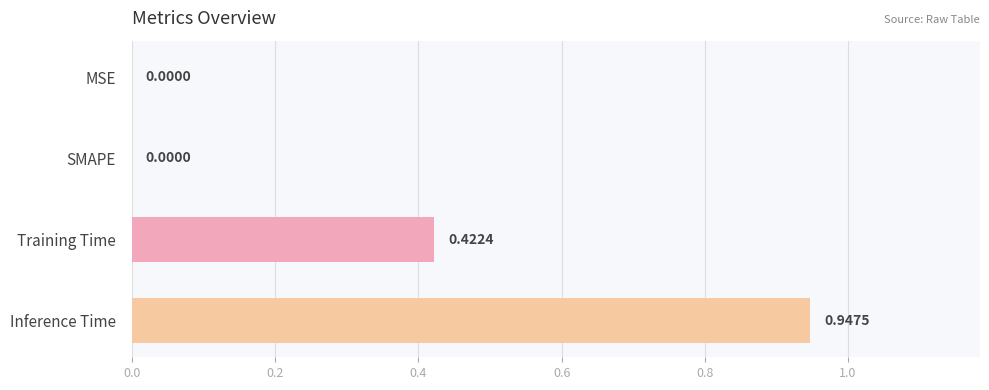

What is the change in value from SMAPE to Training Time?

+0.4